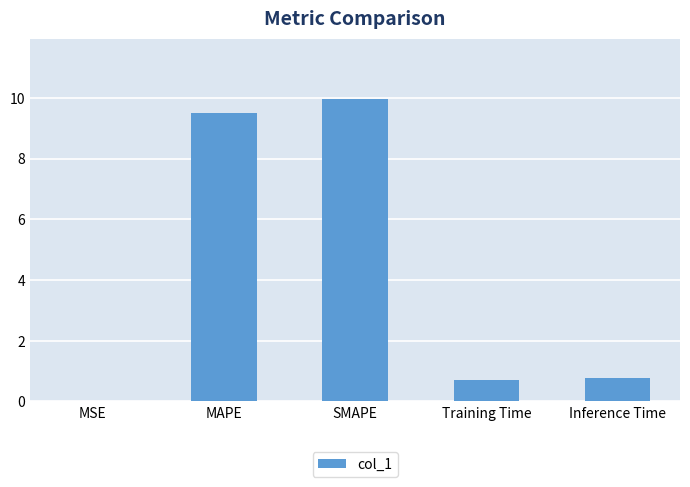

Which has a higher value, SMAPE or MSE?

SMAPE